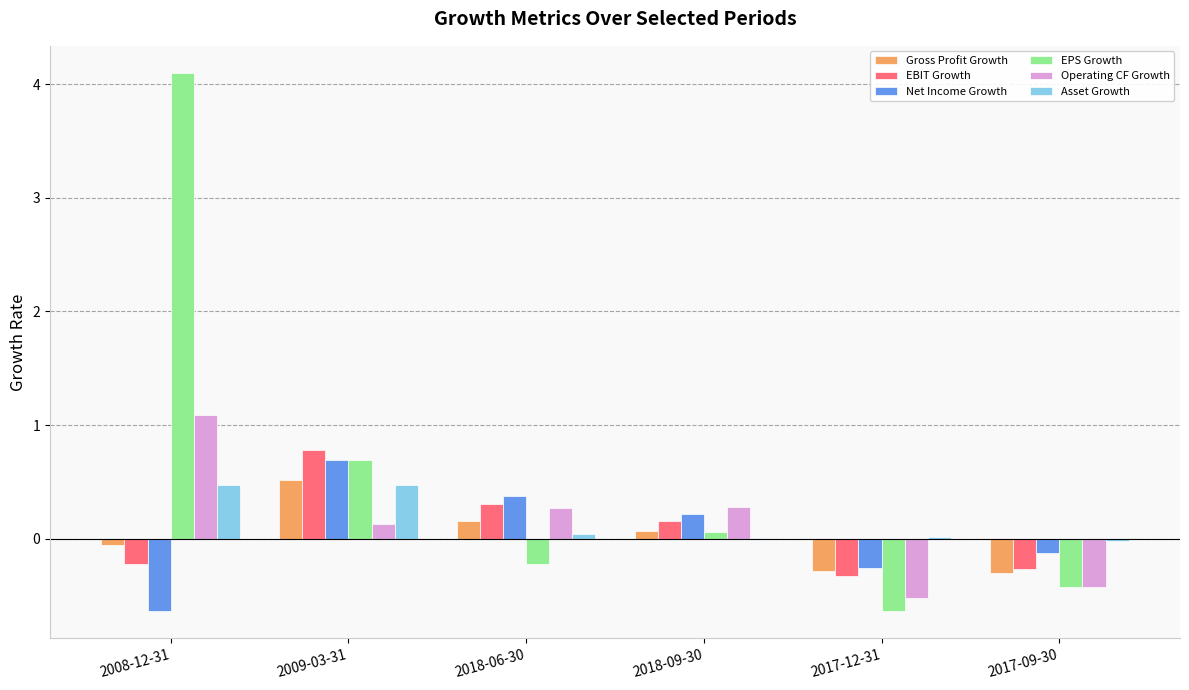

What is the sum of all Asset Growth values?

1.0